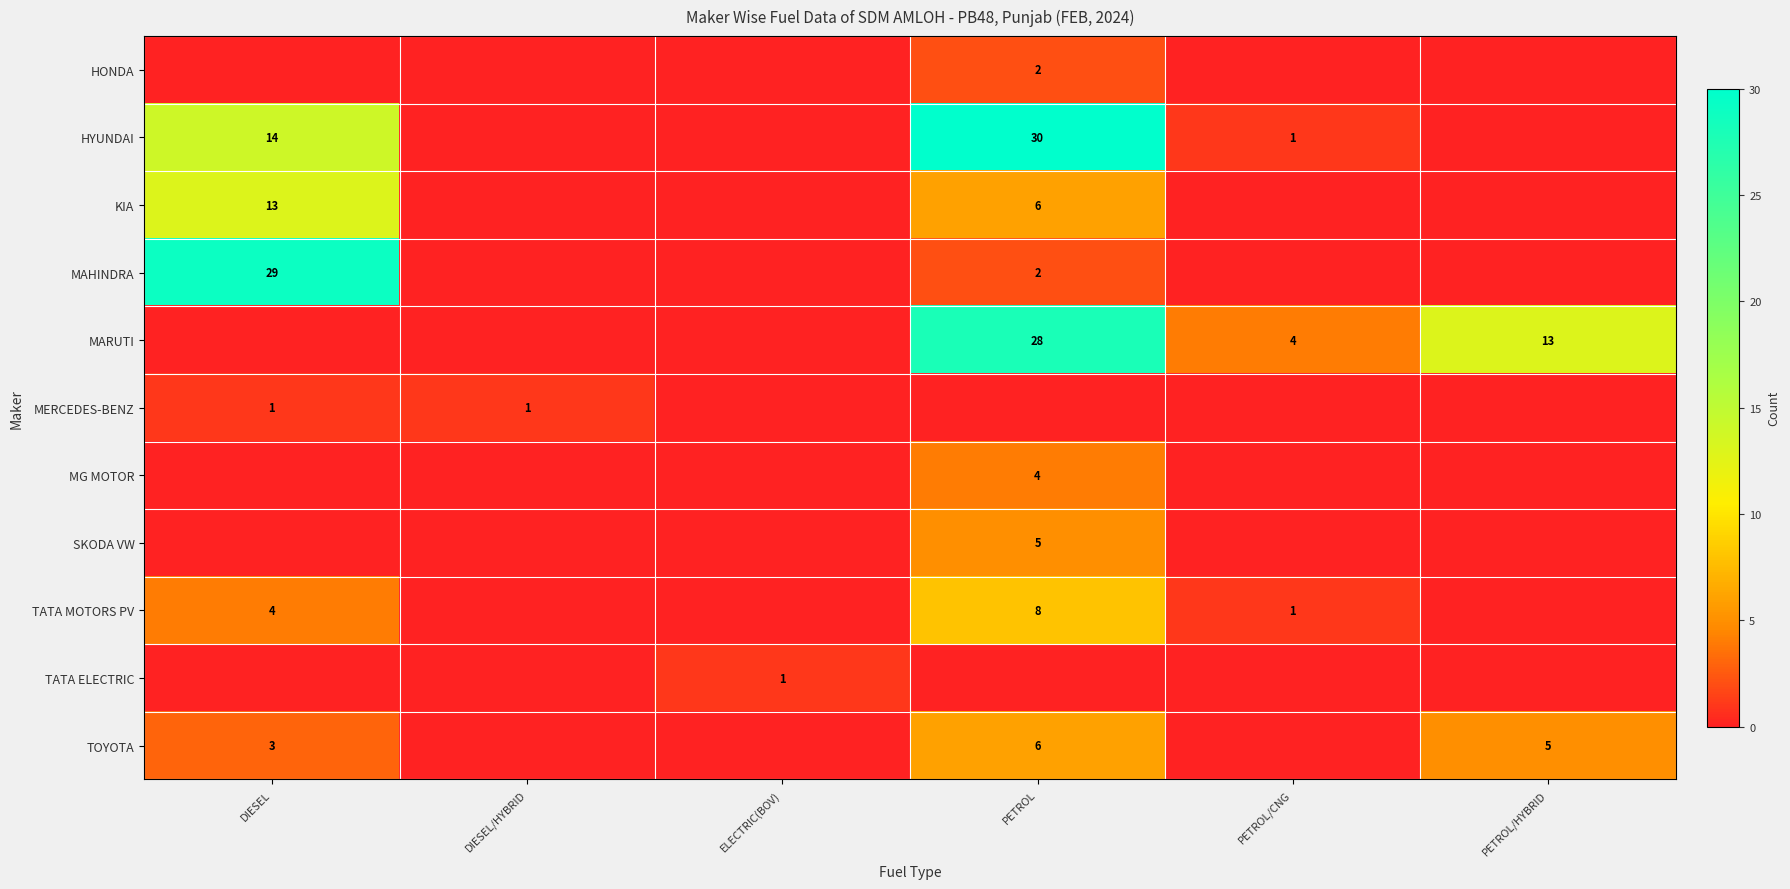

Count the number of data series in this chart.

11